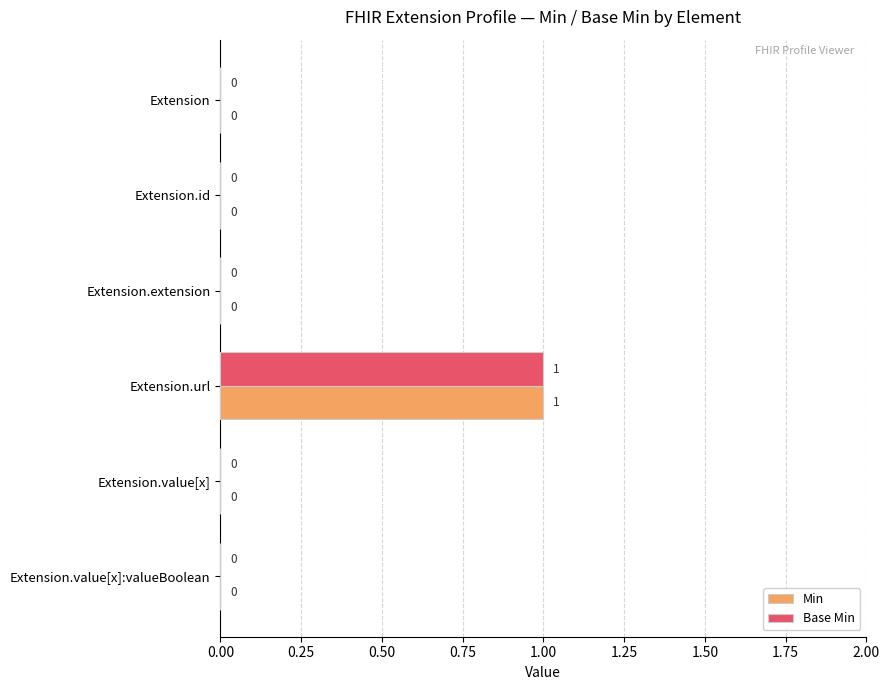

True or false: Min has a value of 0 at Extension.url.

False